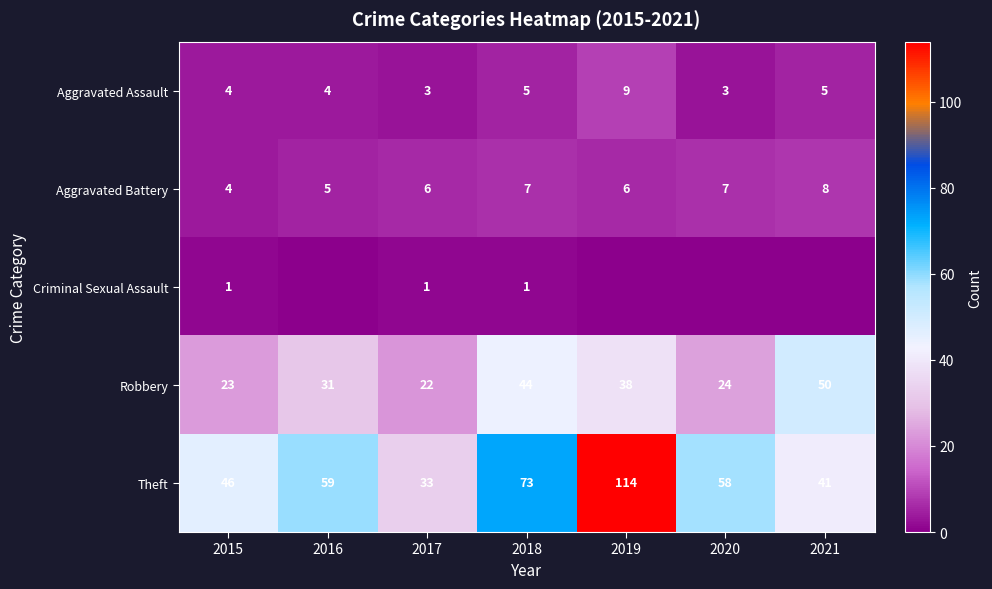

The Theft series shows 41 at 2021. True or false?

True